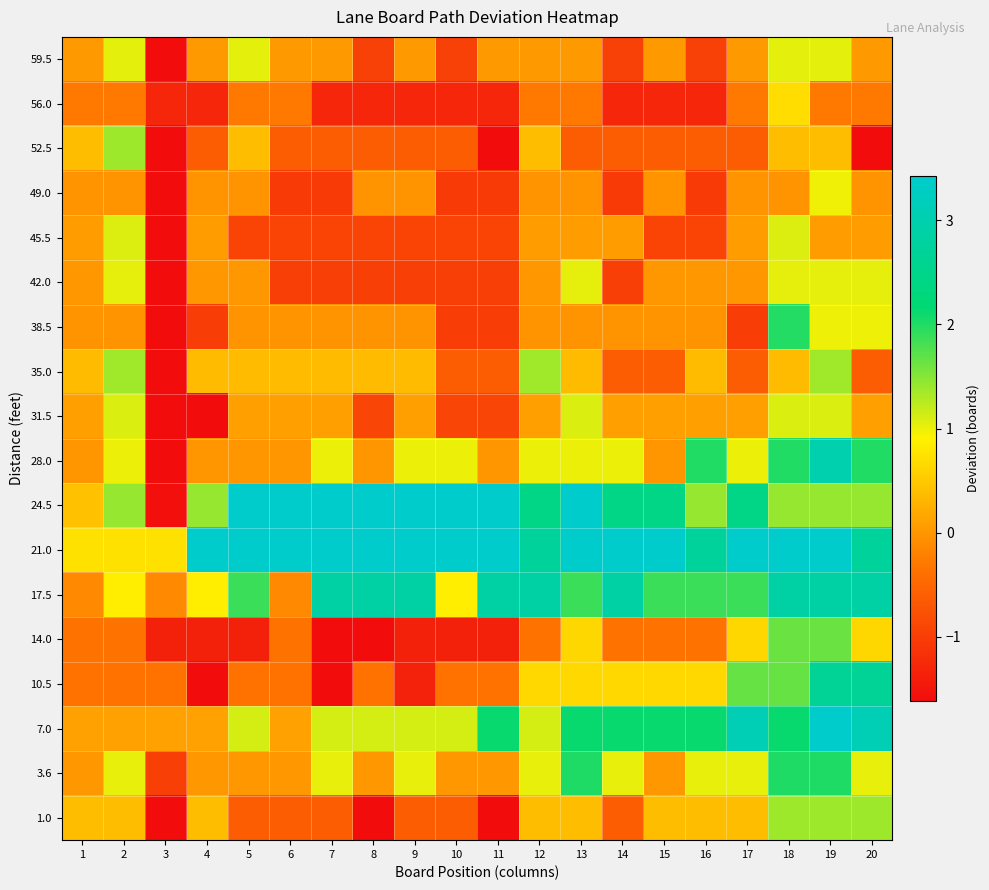

At how many categories does at least one series exceed 12?

1